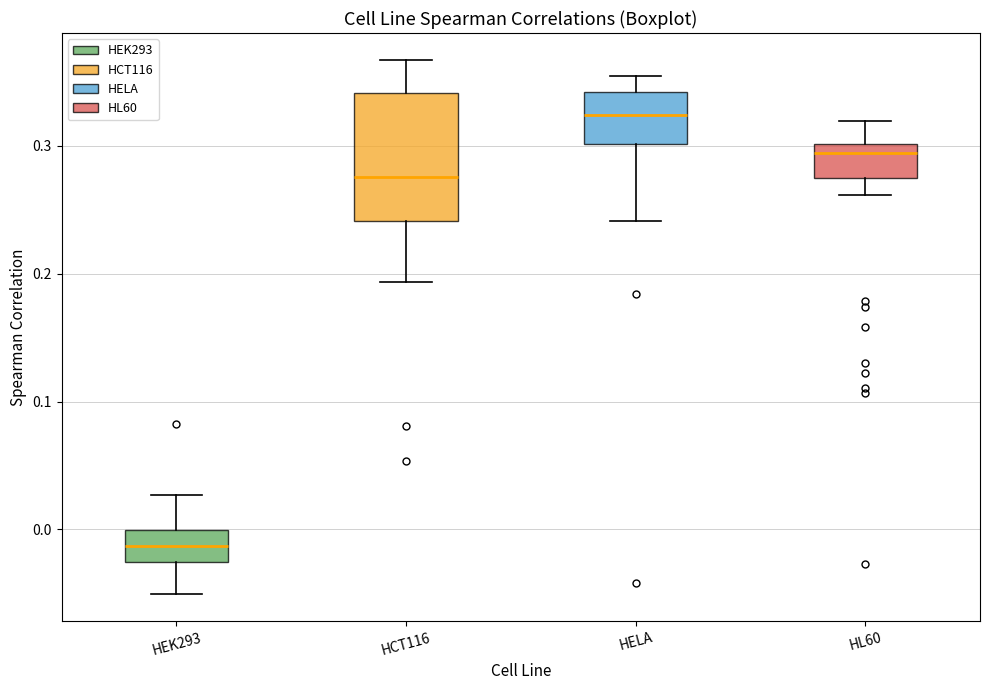

Reading left to right, read every box against the y-axis: the position of its median line, the range the box covers, and the ends of its whiskers. The values are not printed on the chart, so give them approximately, as read against the axis.

HEK293: median -0.01, box -0.03 to 0.00, whiskers -0.05 to 0.03
HCT116: median 0.28, box 0.24 to 0.34, whiskers 0.19 to 0.37
HELA: median 0.32, box 0.30 to 0.34, whiskers 0.24 to 0.35
HL60: median 0.29, box 0.28 to 0.30, whiskers 0.26 to 0.32